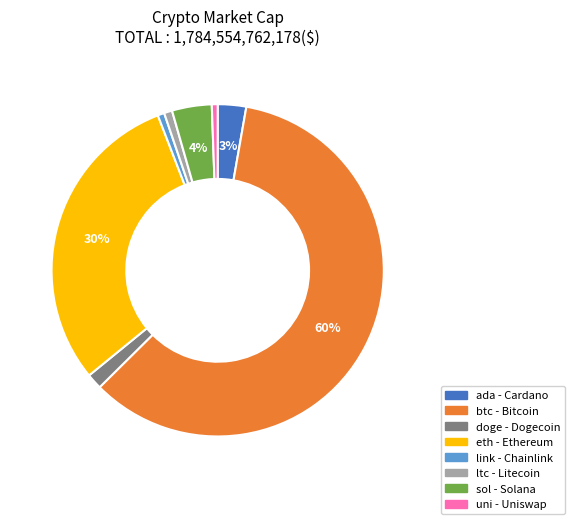

To the nearest percent, what is the average slice percentage?

12%